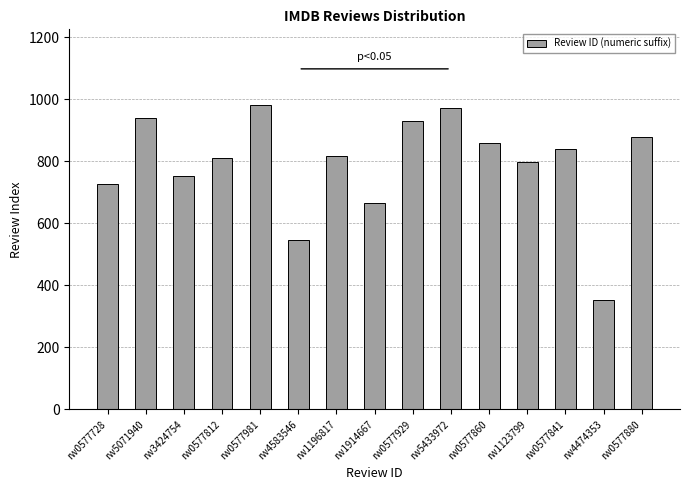

Count the number of data series in this chart.

1